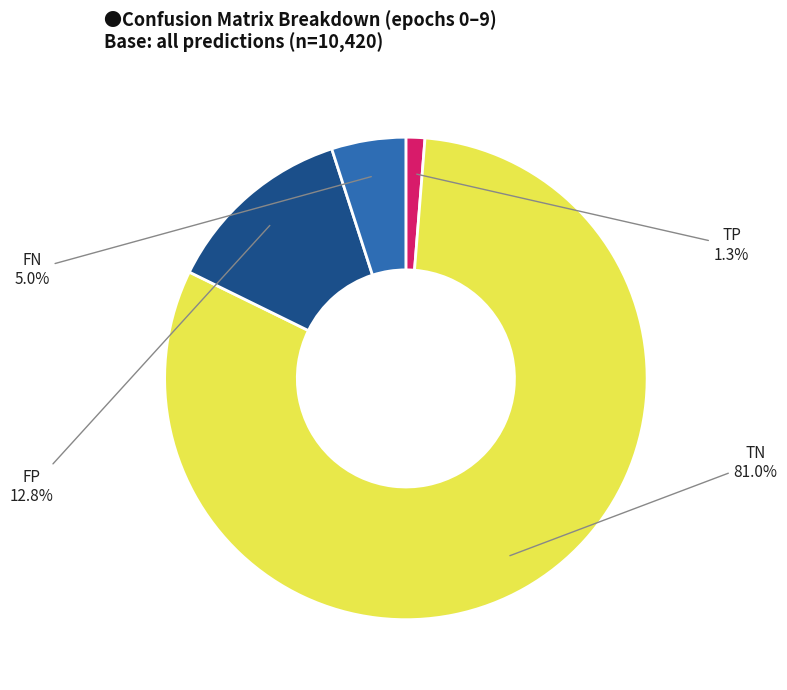

Which category has the biggest portion of the pie?

TN